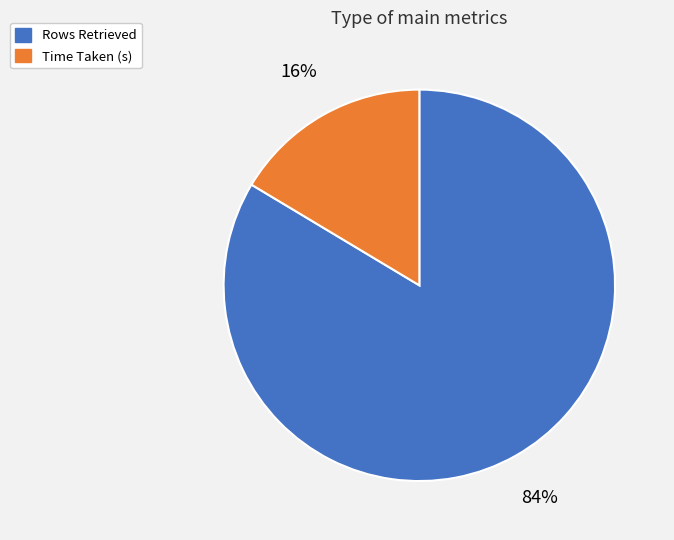

How many slices are in this pie chart?

2